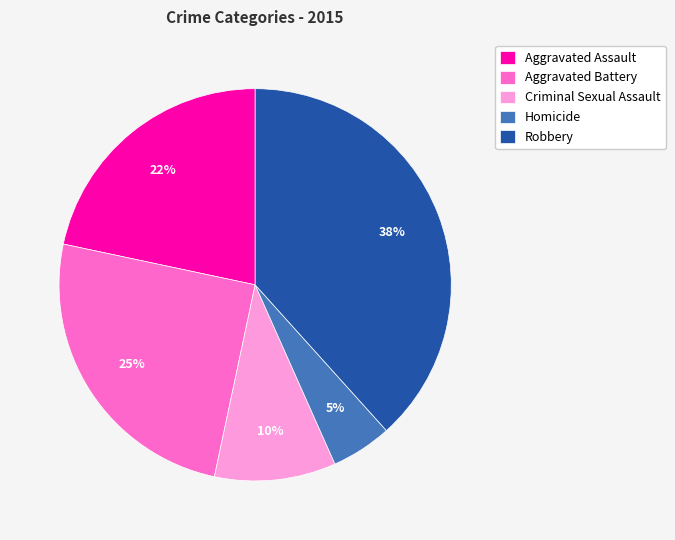

To the nearest percent, what percentage of the pie is Homicide?

5%